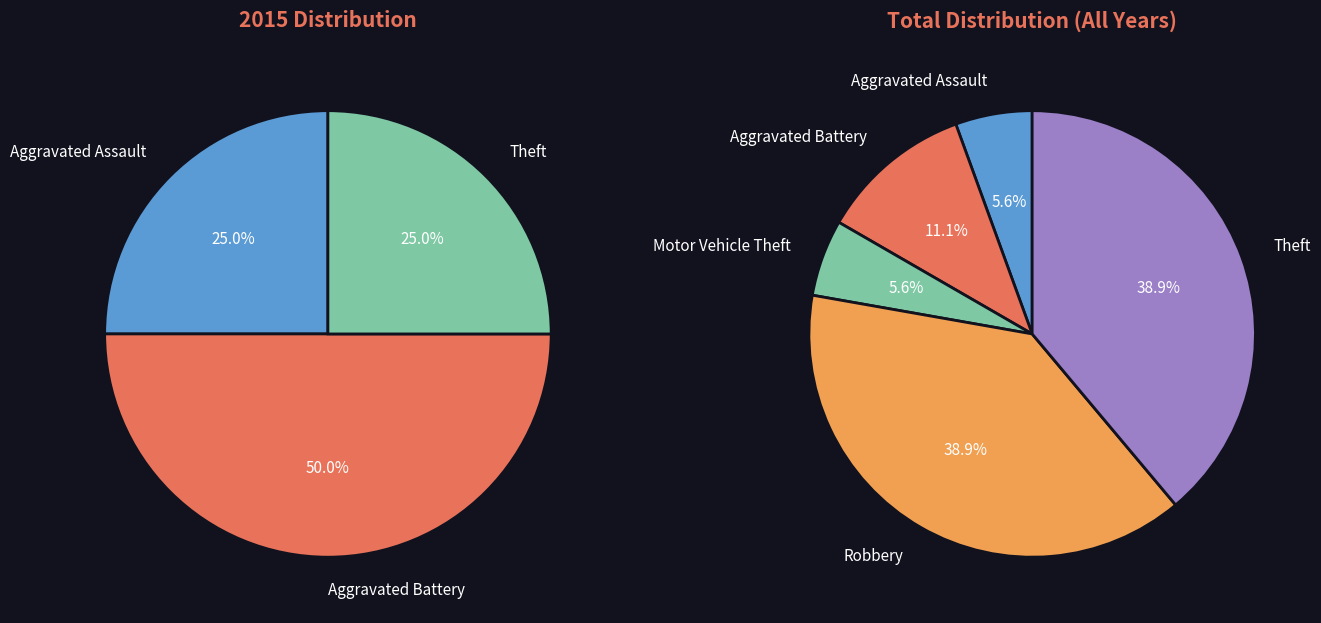

What portion of the pie excludes Theft?

75.0%